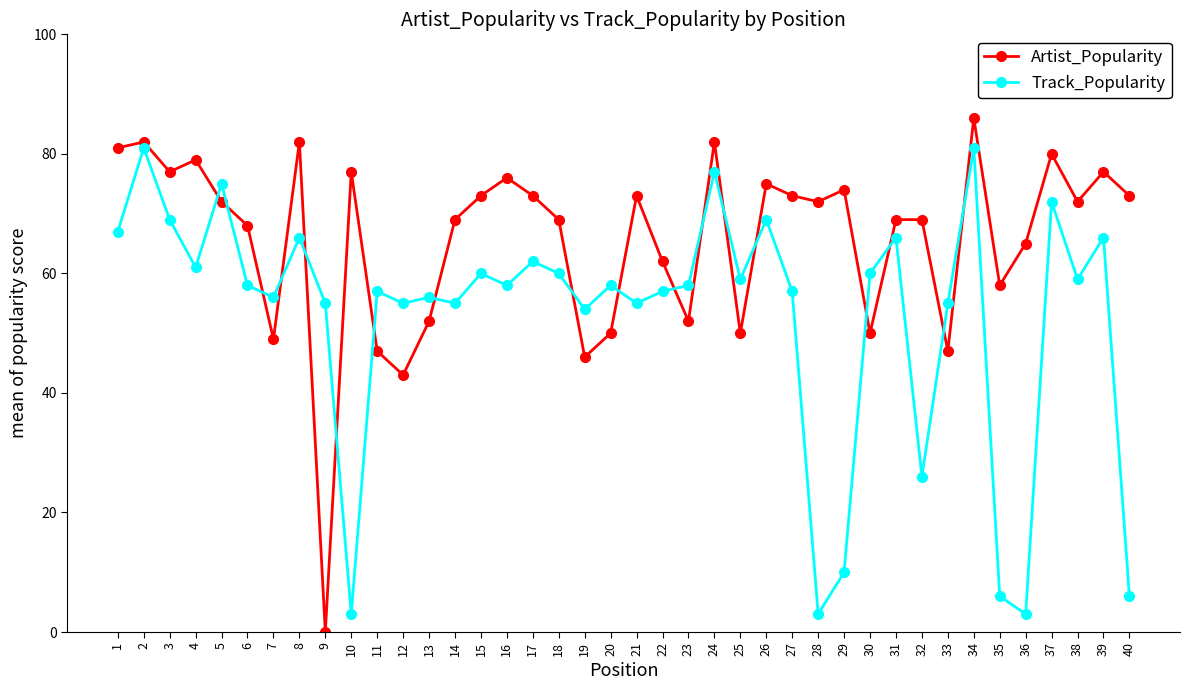

What is the sum of all Artist_Popularity values?

2624